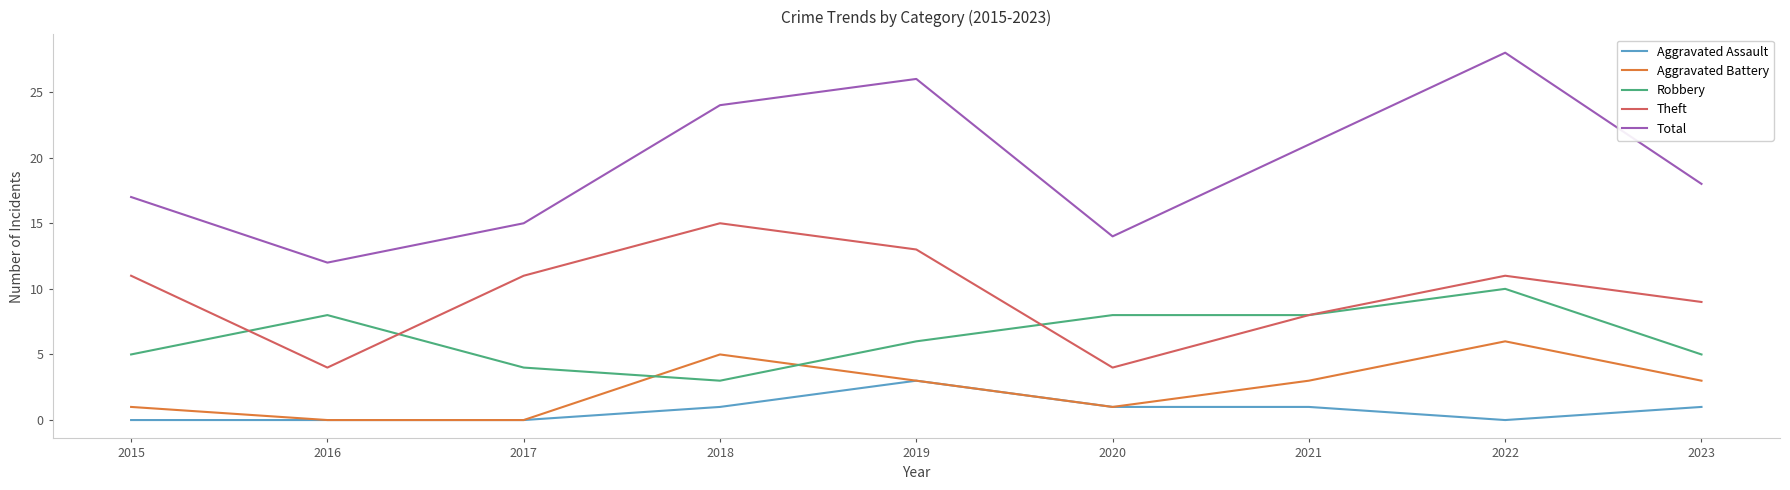

How many values in the Theft series are below 11?

4